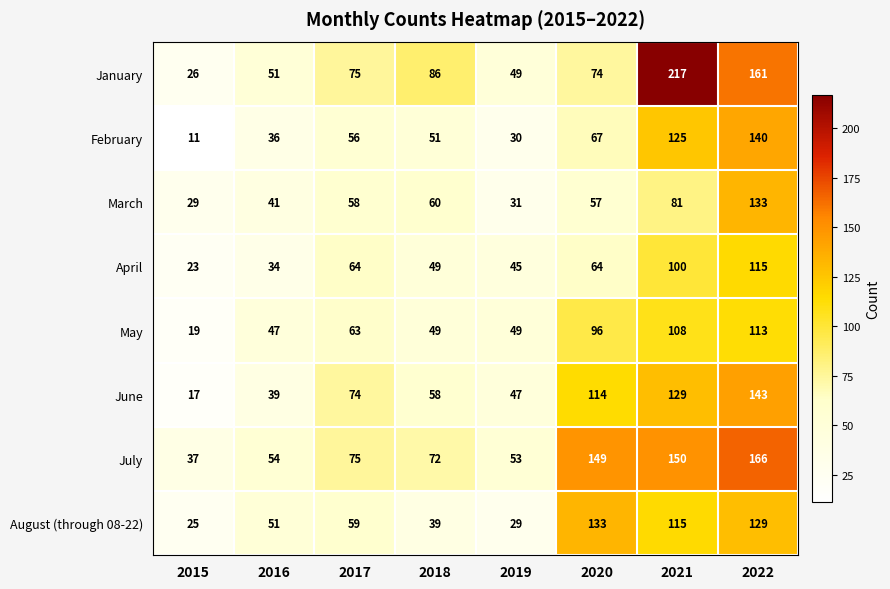

What is the total value across all series at 2016?

353